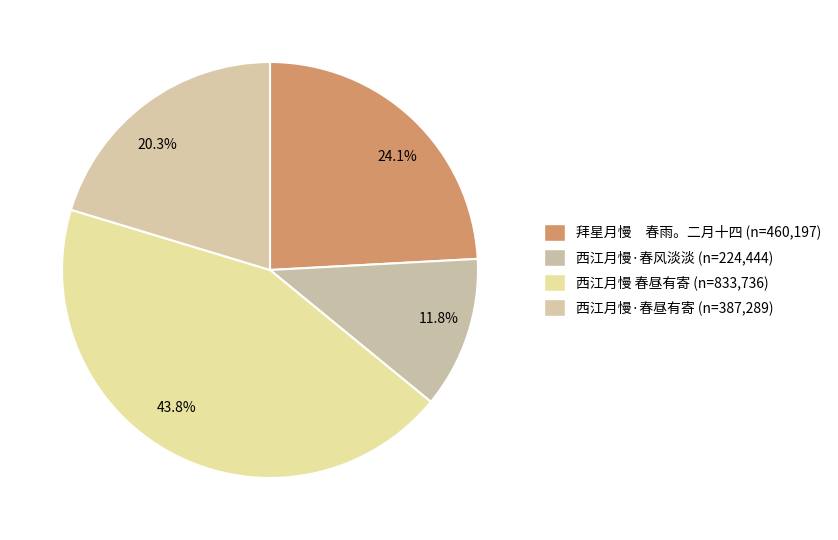

Combined, do 43.8% and 20.3% account for over 50%?

Yes